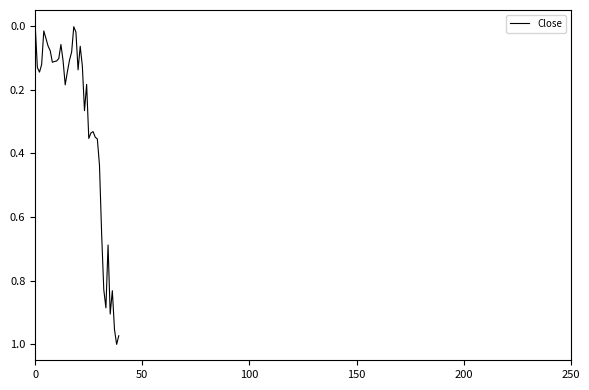

How many lines are shown in the chart?

1